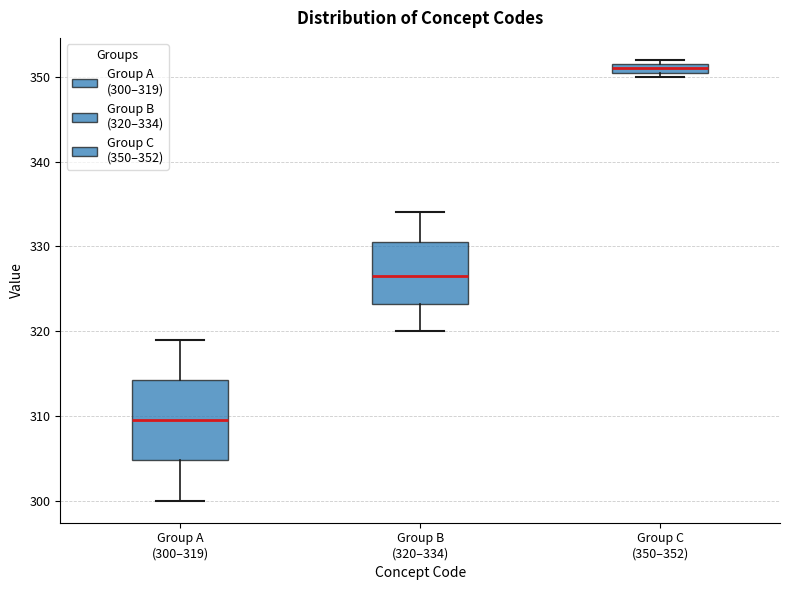

Which box is the tallest, from its lower edge to its upper edge?

Group A (300–319)